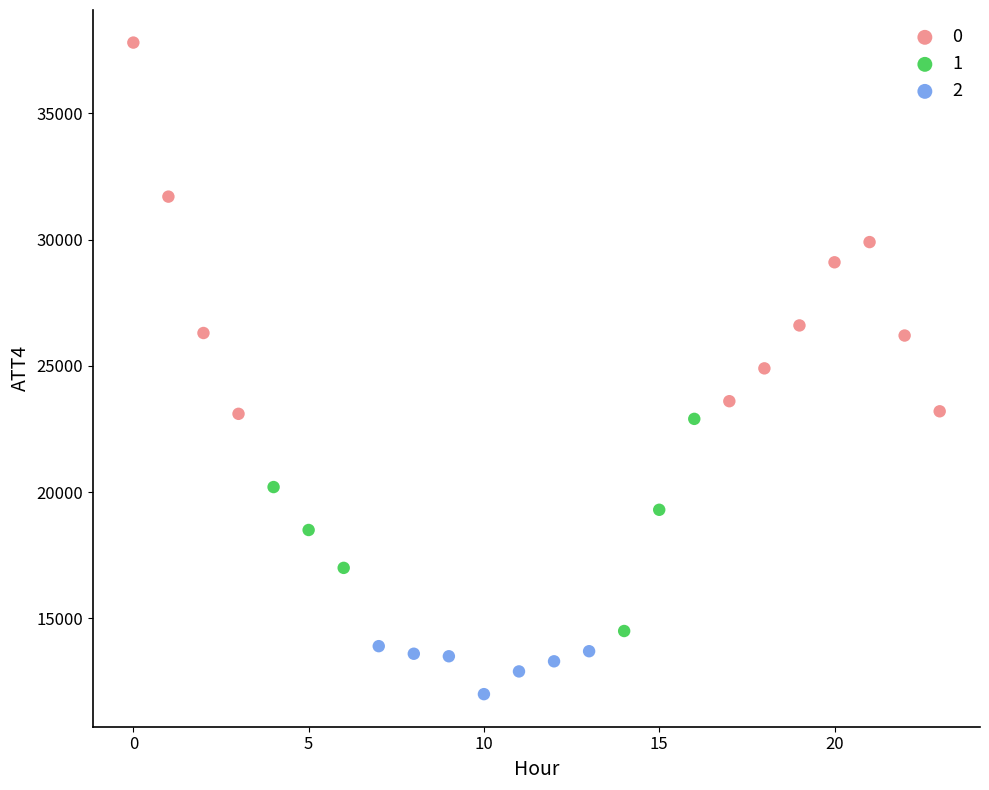

Which series has the widest spread of Y values?

0